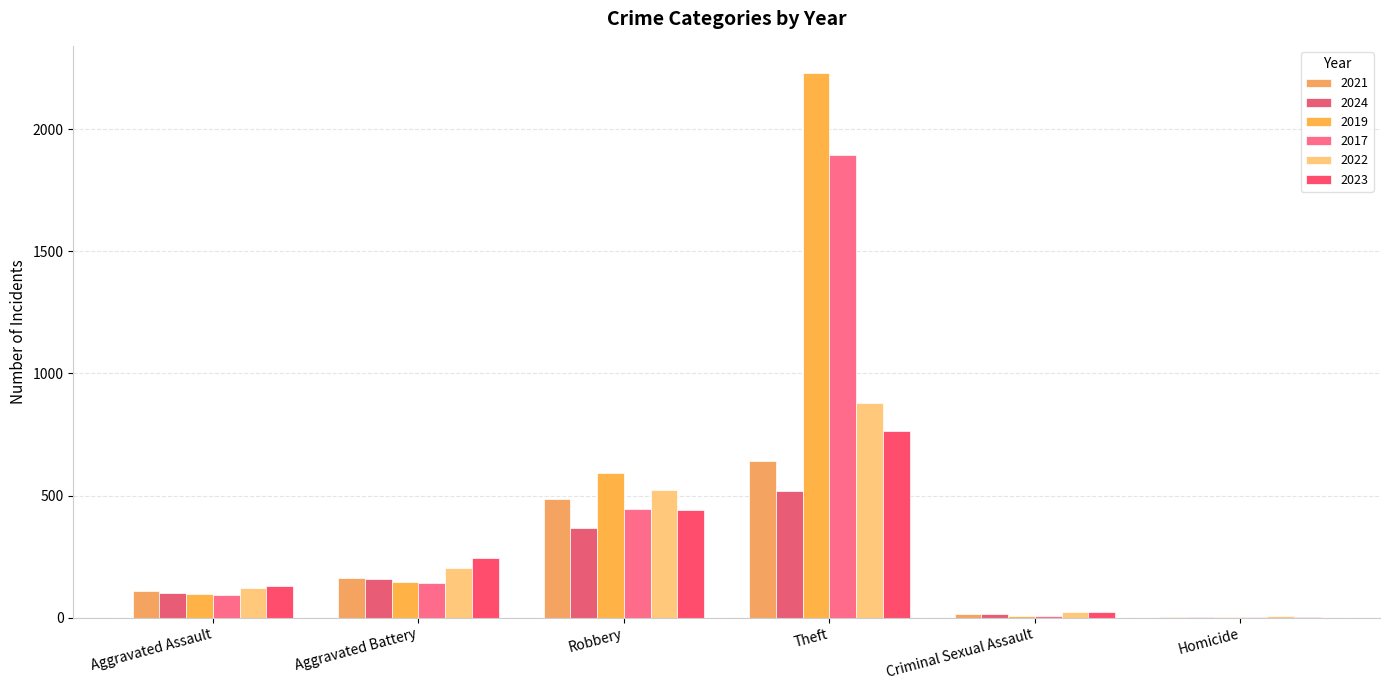

How many distinct data groups are displayed?

6